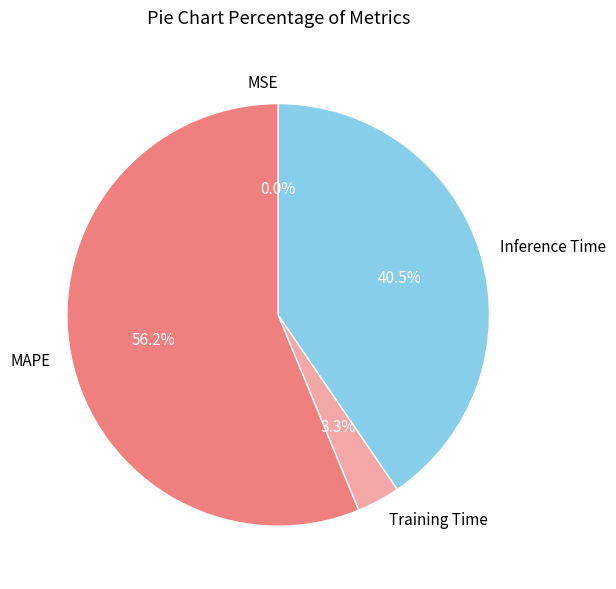

What percentage is NOT represented by Training Time?

96.7%